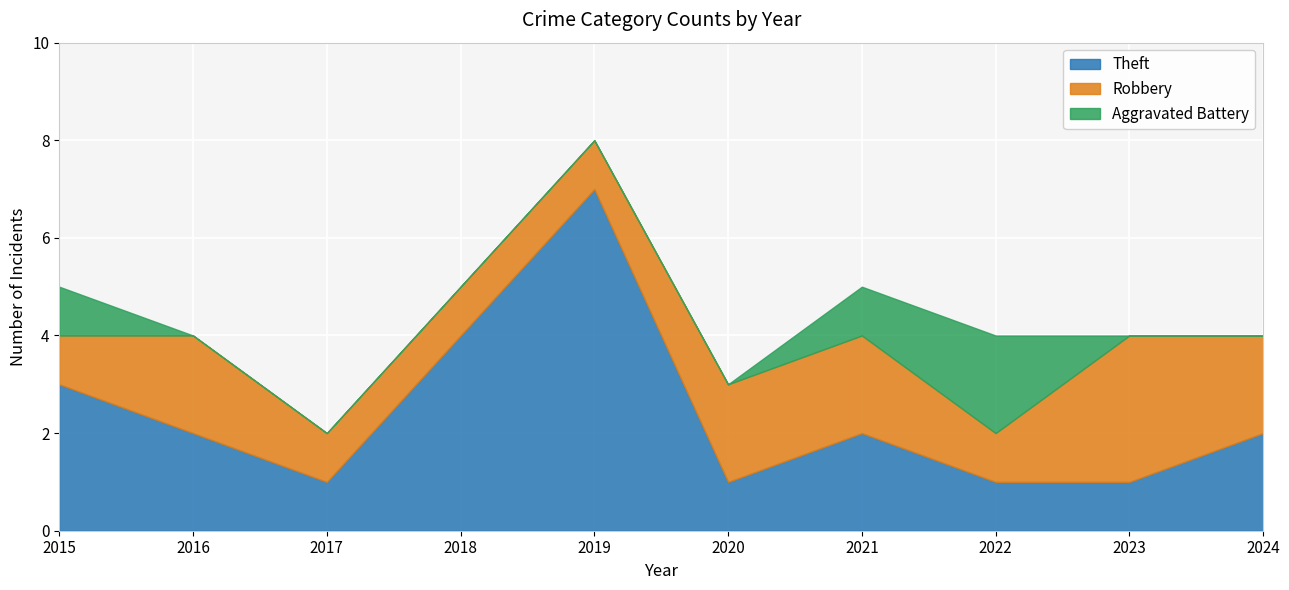

Which series changed the most between 2021 and 2022?

Theft